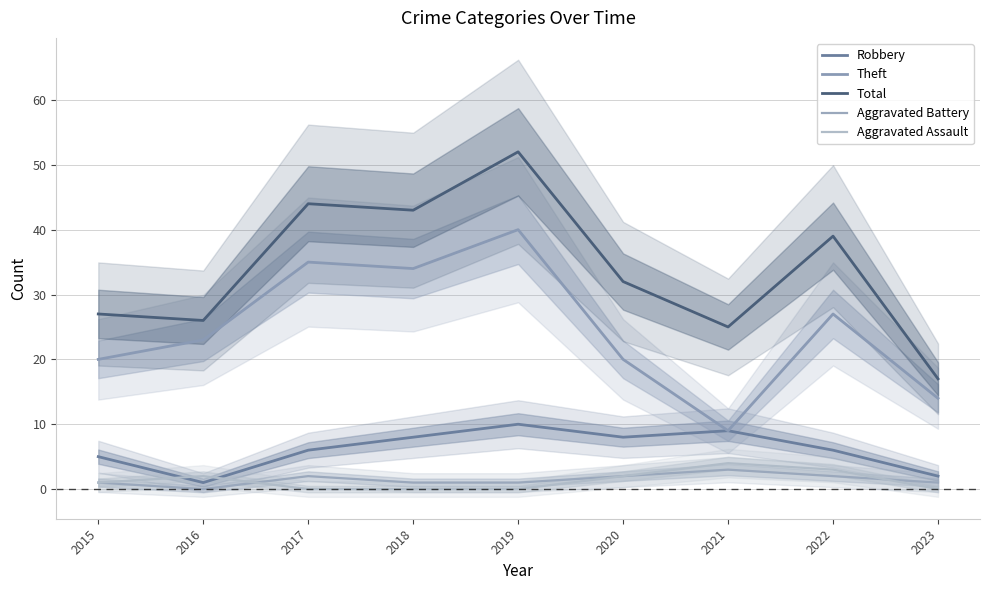

What is the approximate value of Total at 2021?

25